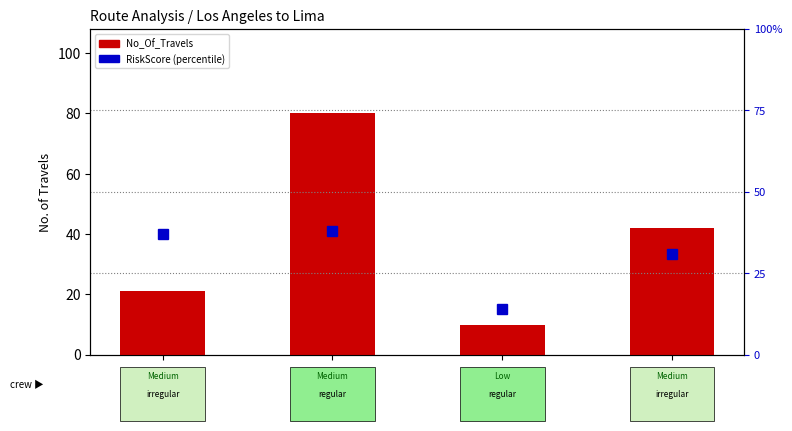

Reading left to right, transcribe all the data shown in this chart.

No_Of_Travels: R0001=21.0	R0002=80.0	R0003=10.0	R0004=42.0
RiskScore (percentile): R0001=37.0	R0002=38.0	R0003=14.0	R0004=31.0